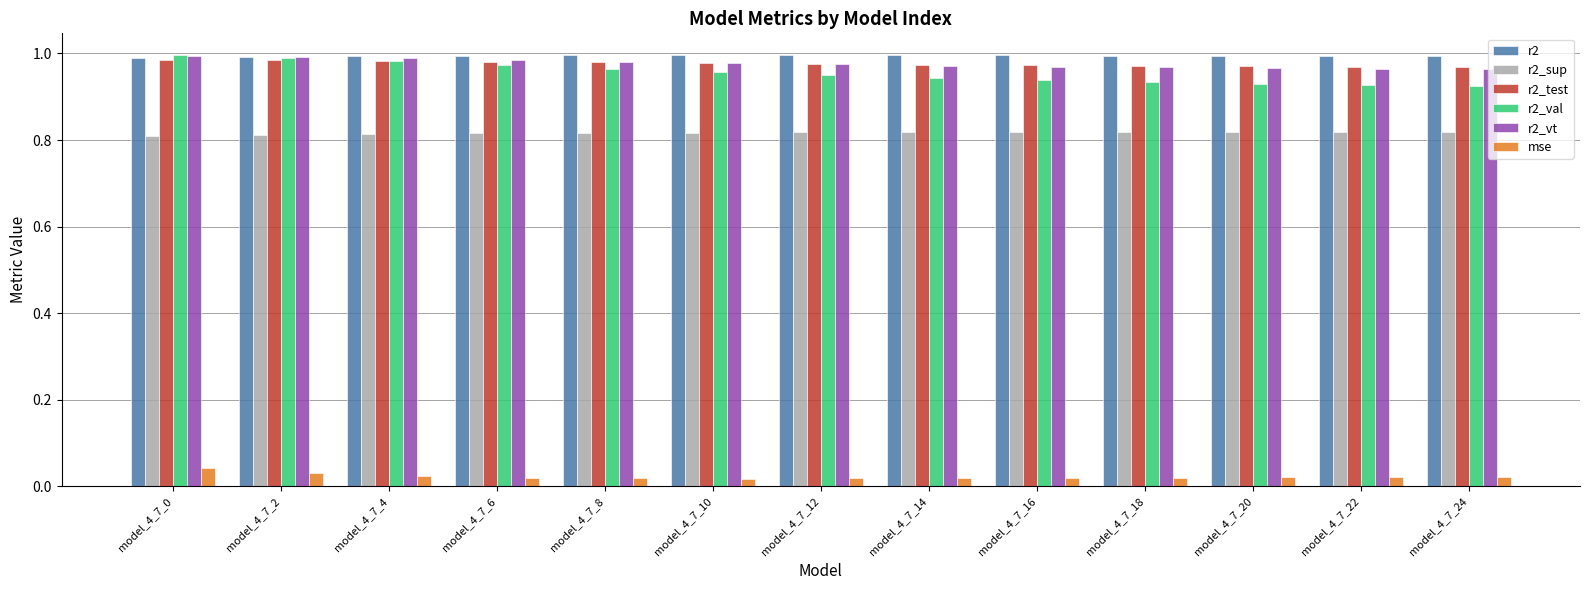

The value of r2 at model_4_7_10 is 1.6. True or false?

False